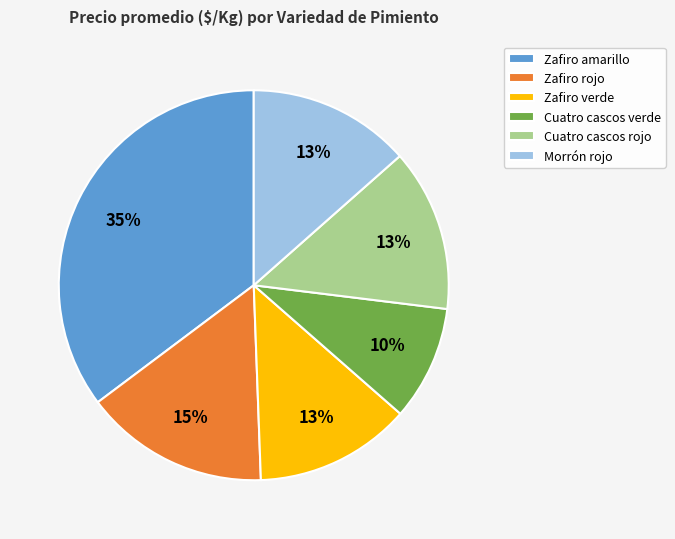

Is the sum of Zafiro amarillo and Cuatro cascos rojo greater than half?

No